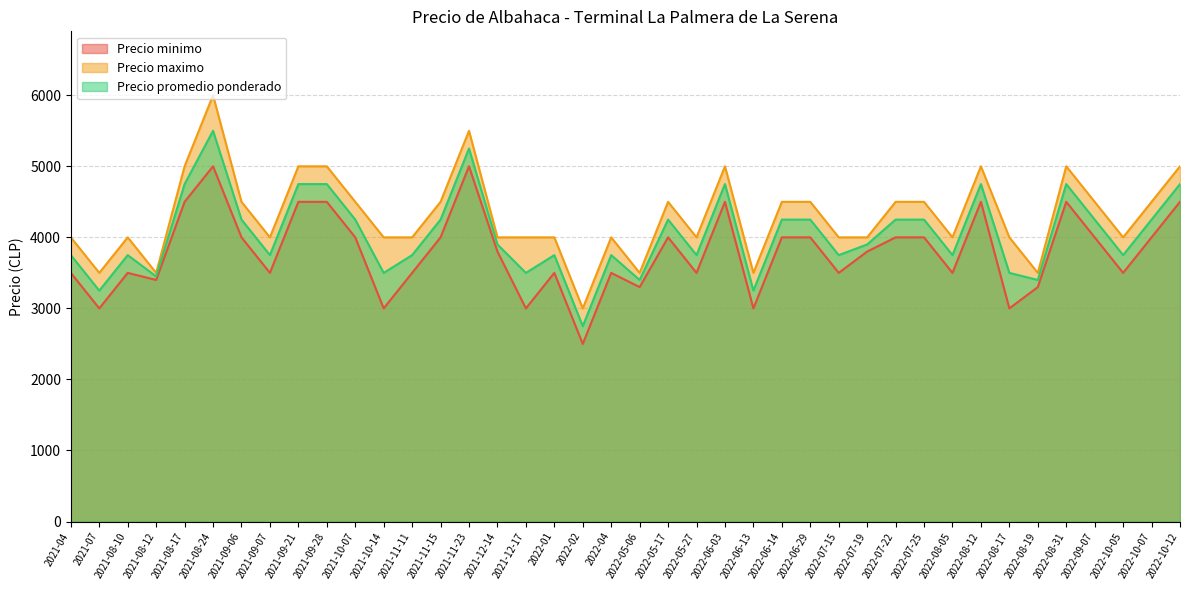

List the series in order of their peak value, highest first.

Precio maximo, Precio promedio ponderado, Precio minimo